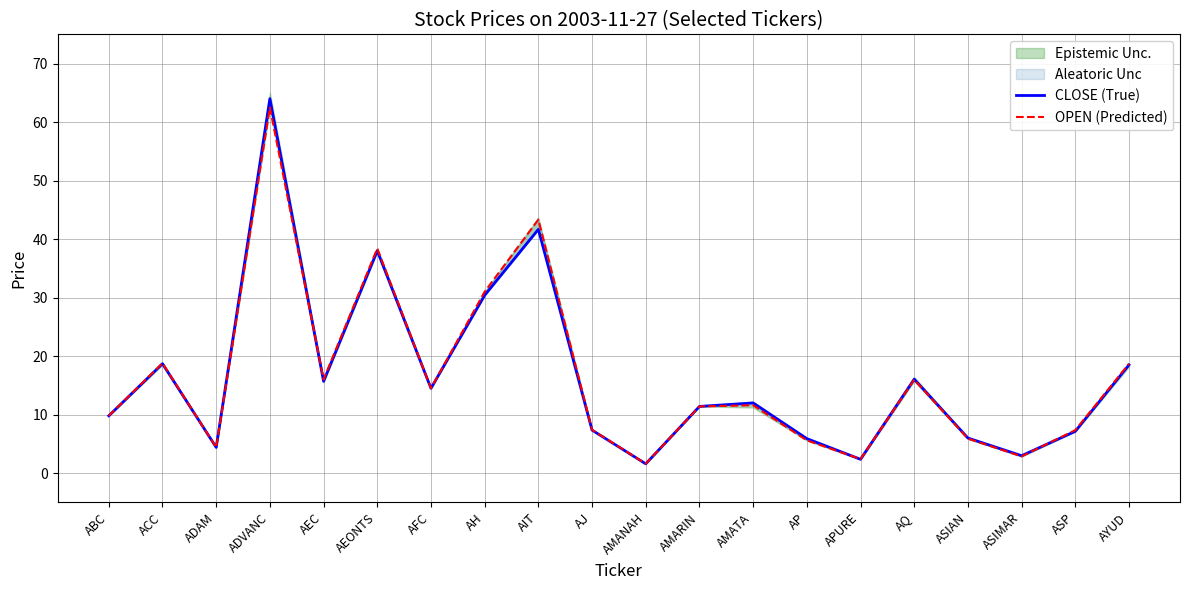

What is the approximate value of CLOSE (True) at AMARIN?

11.4